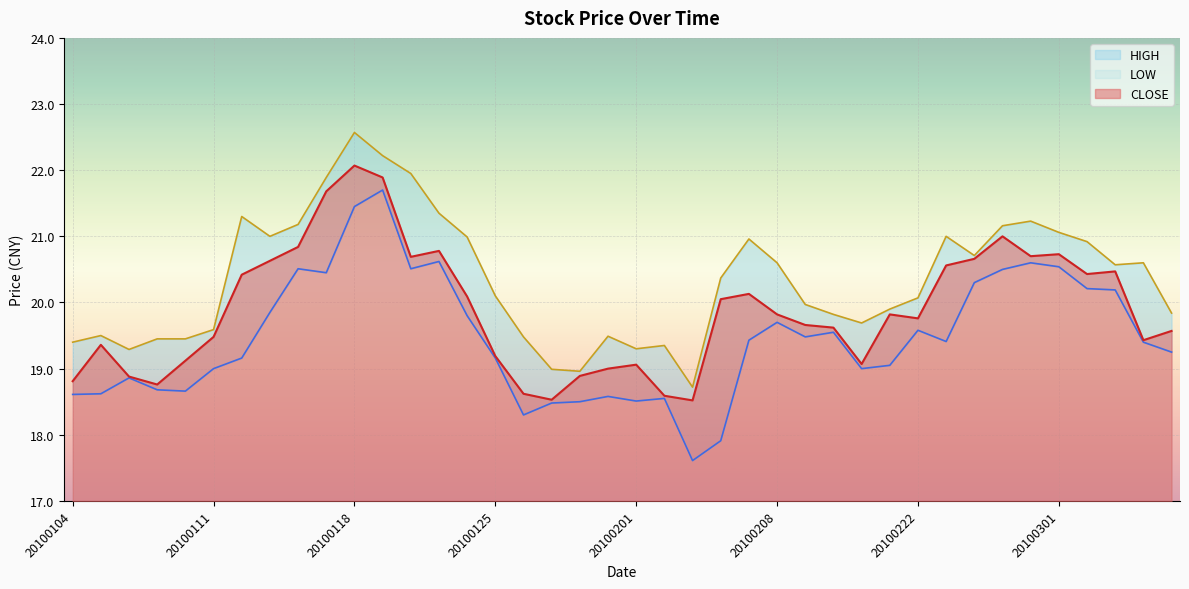

Read the LOW value at 20100226.

20.6